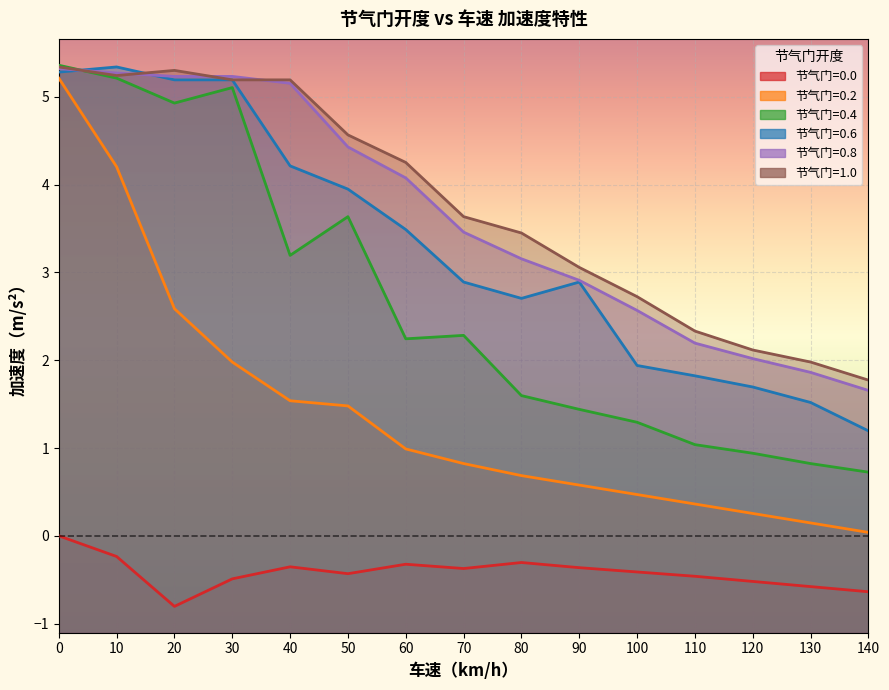

Reading left to right, list all the values displayed in this chart.

0.0: 0=0.0	10=-0.2	20=-0.8	30=-0.5	40=-0.4	50=-0.4	60=-0.3	70=-0.4	80=-0.3	90=-0.4	100=-0.4	110=-0.5	120=-0.5	130=-0.6	140=-0.6
0.2: 0=5.2	10=4.2	20=2.6	30=2.0	40=1.5	50=1.5	60=1.0	70=0.8	80=0.7	90=0.6	100=0.5	110=0.4	120=0.3	130=0.1	140=0.0
0.4: 0=5.4	10=5.2	20=4.9	30=5.1	40=3.2	50=3.6	60=2.2	70=2.3	80=1.6	90=1.4	100=1.3	110=1.0	120=0.9	130=0.8	140=0.7
0.6: 0=5.3	10=5.3	20=5.2	30=5.2	40=4.2	50=3.9	60=3.5	70=2.9	80=2.7	90=2.9	100=1.9	110=1.8	120=1.7	130=1.5	140=1.2
0.8: 0=5.3	10=5.3	20=5.2	30=5.2	40=5.2	50=4.4	60=4.1	70=3.5	80=3.2	90=2.9	100=2.6	110=2.2	120=2.0	130=1.9	140=1.7
1.0: 0=5.3	10=5.2	20=5.3	30=5.2	40=5.2	50=4.6	60=4.3	70=3.6	80=3.4	90=3.1	100=2.7	110=2.3	120=2.1	130=2.0	140=1.8